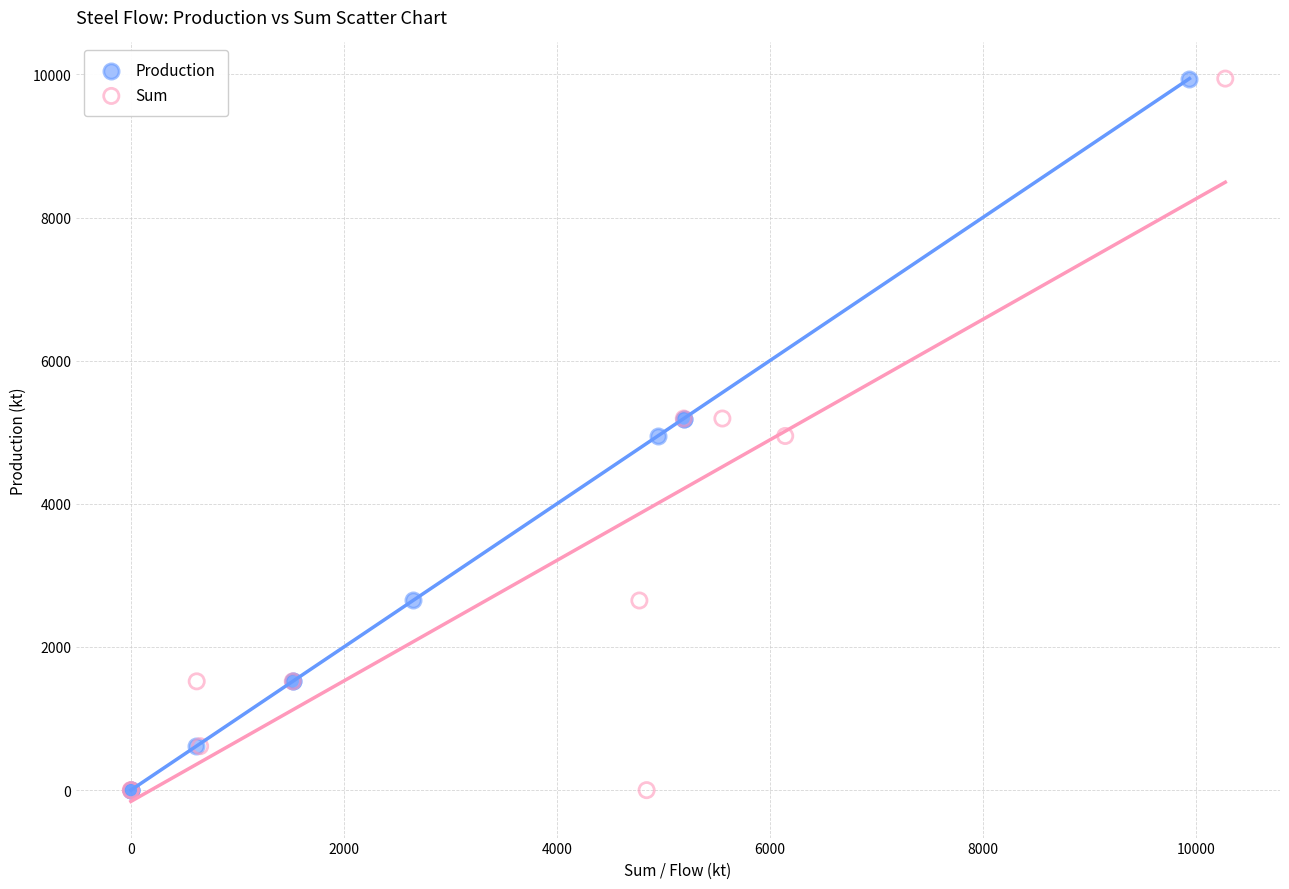

What are all the series names shown in the legend?

Production, Sum